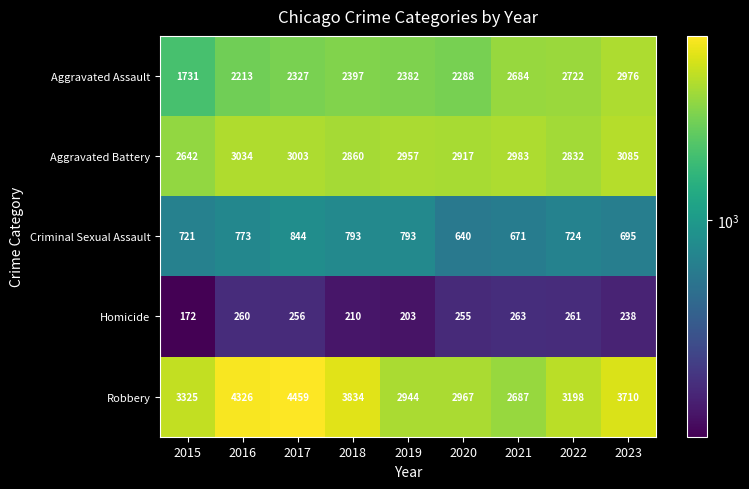

What is the total value across all series at 2023?

10704